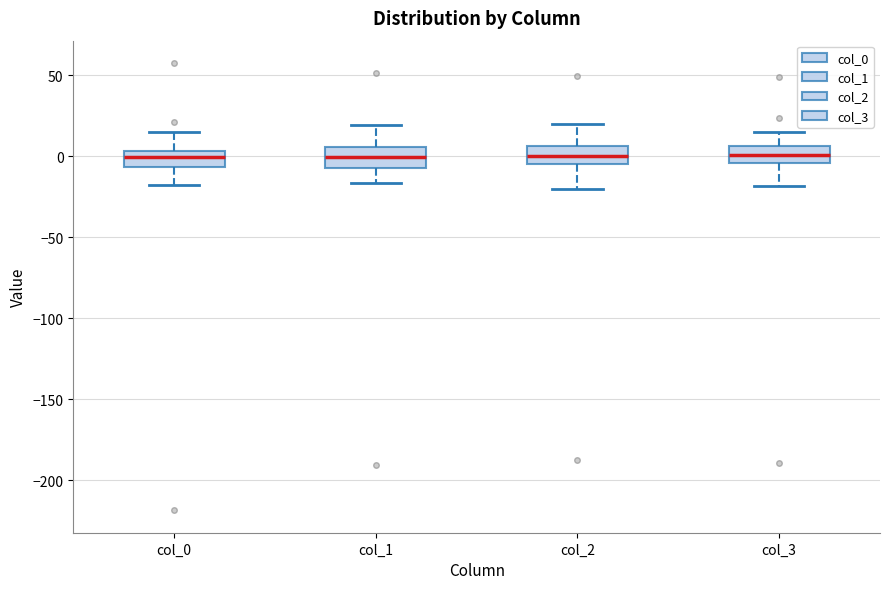

Reading left to right, transcribe this box plot: for each box, give where its median line is, the range the box spans, and where its two whiskers end, as read against the y-axis. The values are not printed on the chart, so give them approximately, as read against the axis.

col_0: median 0, box -5 to 5, whiskers -20 to 15
col_1: median 0, box -10 to 5, whiskers -15 to 20
col_2: median 0, box -5 to 5, whiskers -20 to 20
col_3: median 0, box -5 to 5, whiskers -20 to 15